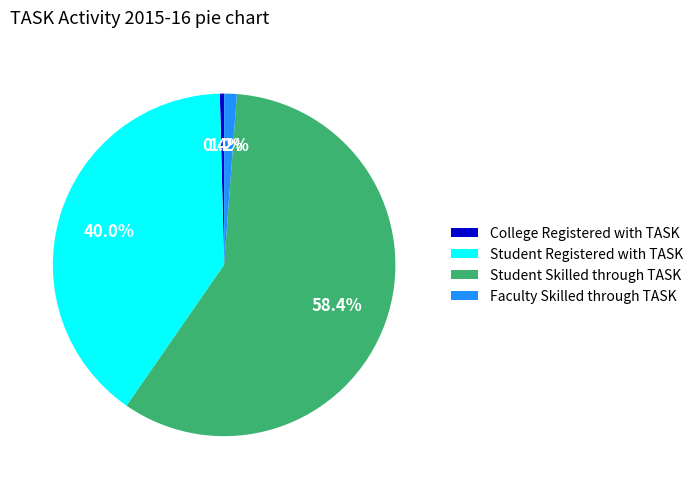

Rank the categories by value from highest to lowest.

Student Skilled through TASK, Student Registered with TASK, Faculty Skilled through TASK, College Registered with TASK